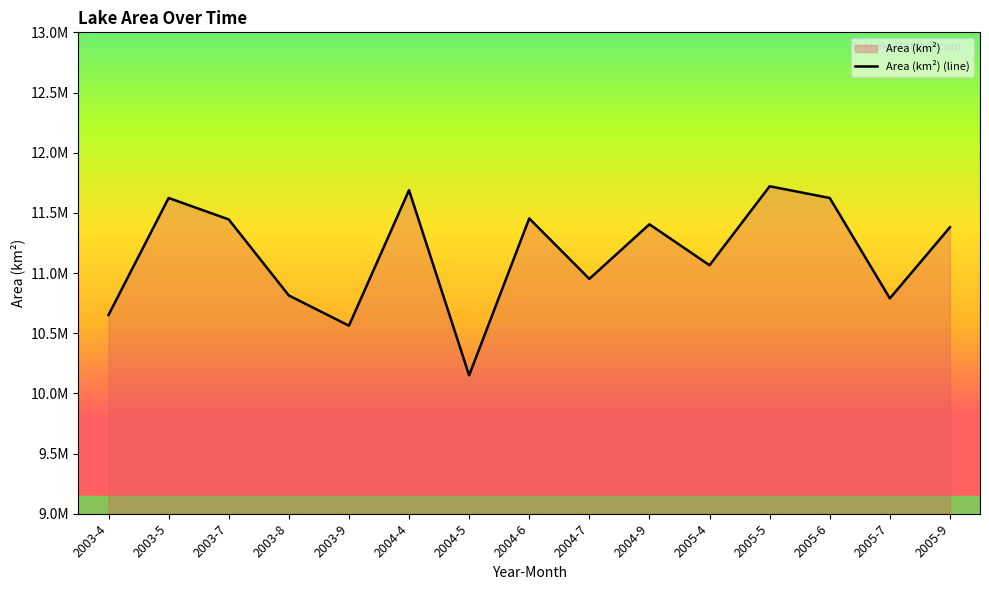

Rank the categories by value from lowest to highest.

2004-5, 2003-9, 2003-4, 2005-7, 2003-8, 2004-7, 2005-4, 2005-9, 2004-9, 2003-7, 2004-6, 2003-5, 2005-6, 2004-4, 2005-5